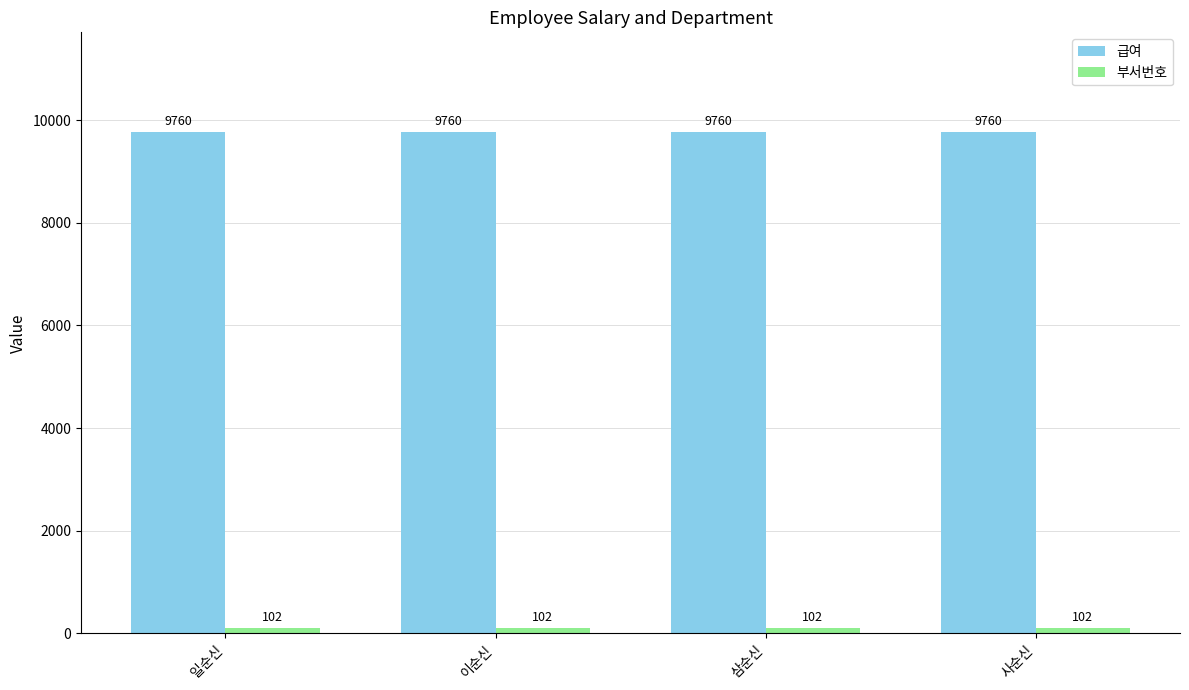

What is the total value across all series at 일순신?

9862